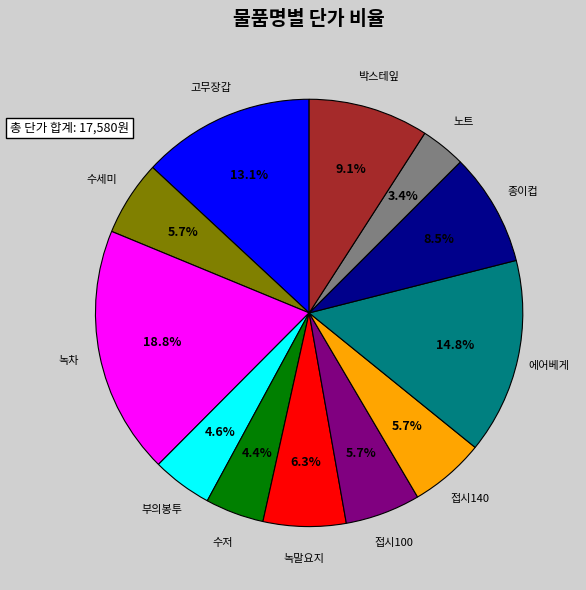

Is there any slice that represents more than half of the pie?

No